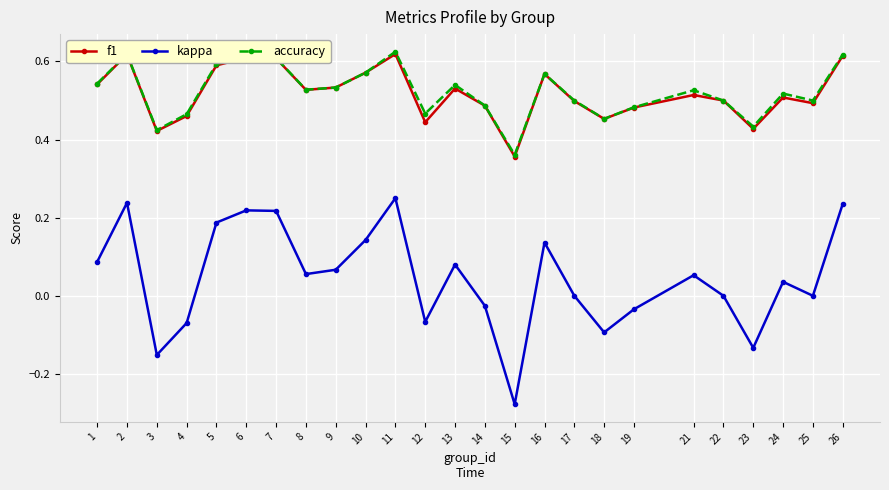

Does the chart display data point markers on the line(s)?

Yes